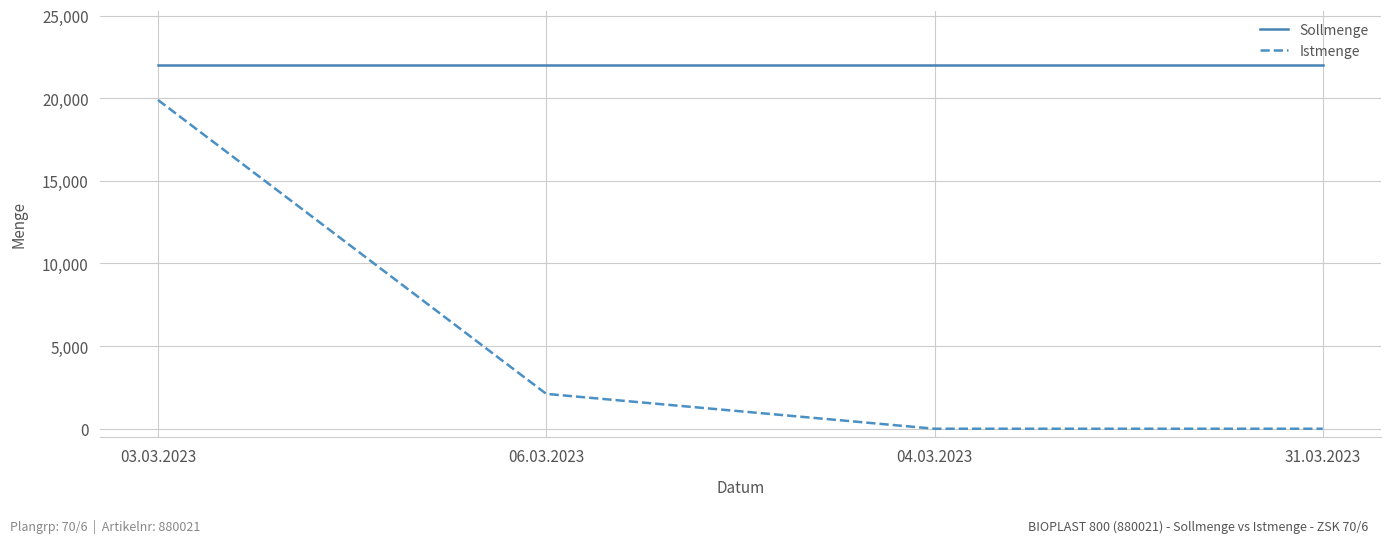

True or false: Sollmenge has a value of 22000 at 03.03.2023.

True